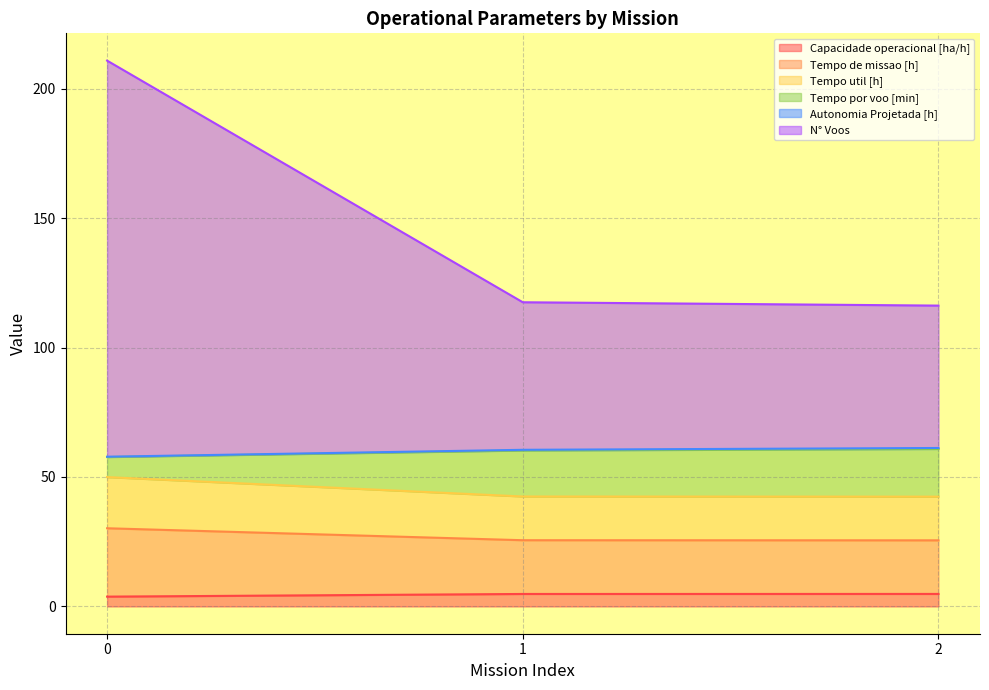

What is the value of the Tempo de missao [h] point at the 3rd from the left?

25.5